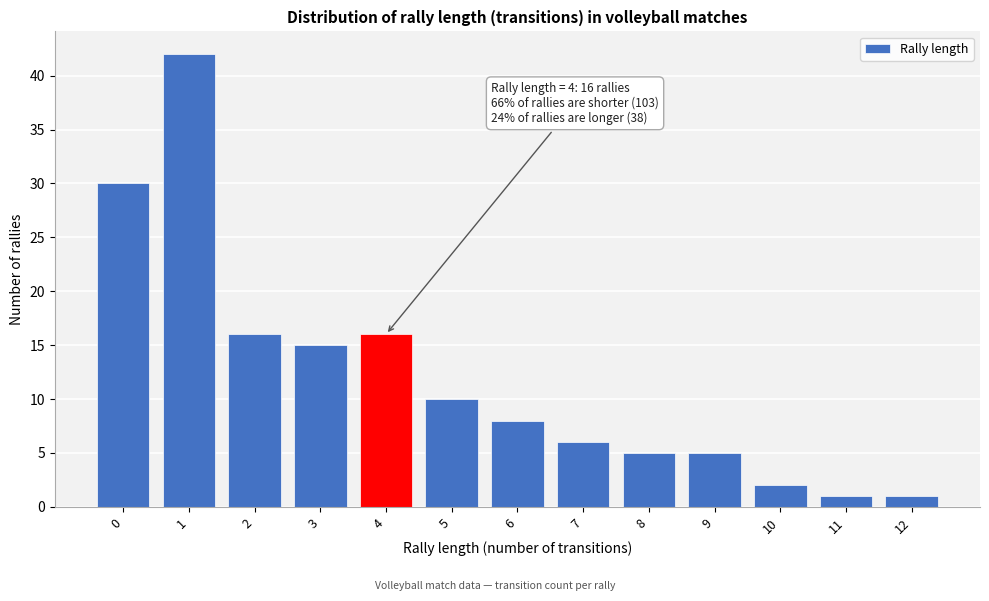

Reading right to left, list all the values displayed in this chart.

12=1	11=1	10=2	9=5	8=5	7=6	6=8	5=10	4=16	3=15	2=16	1=42	0=30